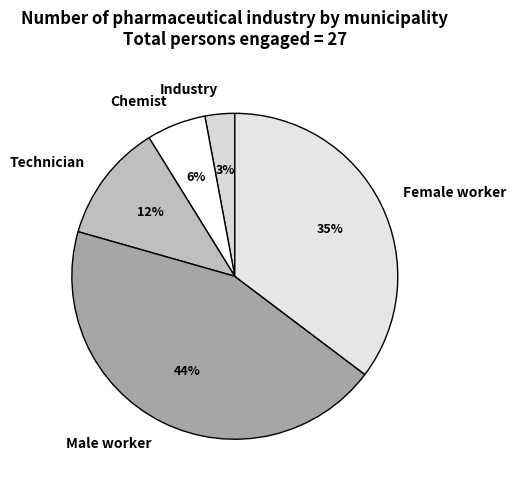

Which category has the biggest portion of the pie?

Male worker